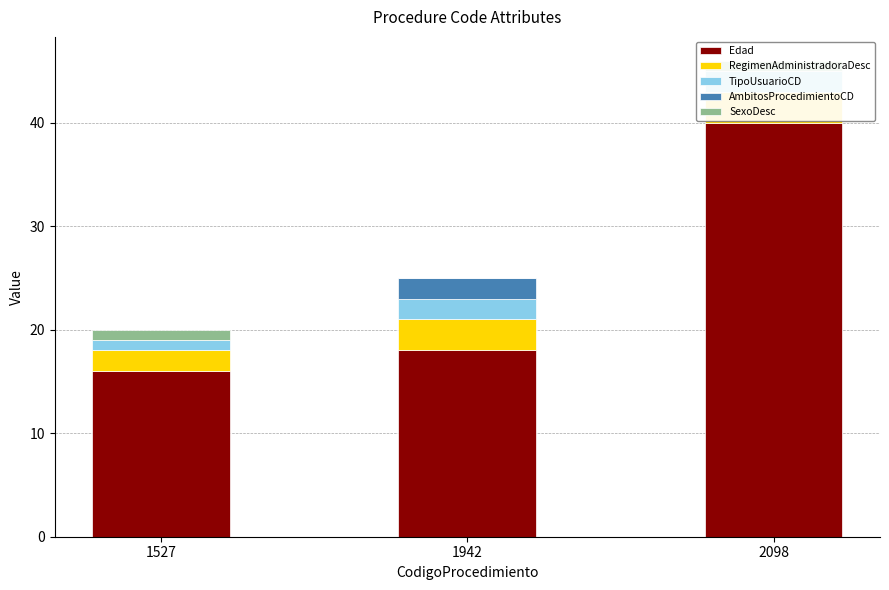

Read the TipoUsuarioCD value at 2098.

2